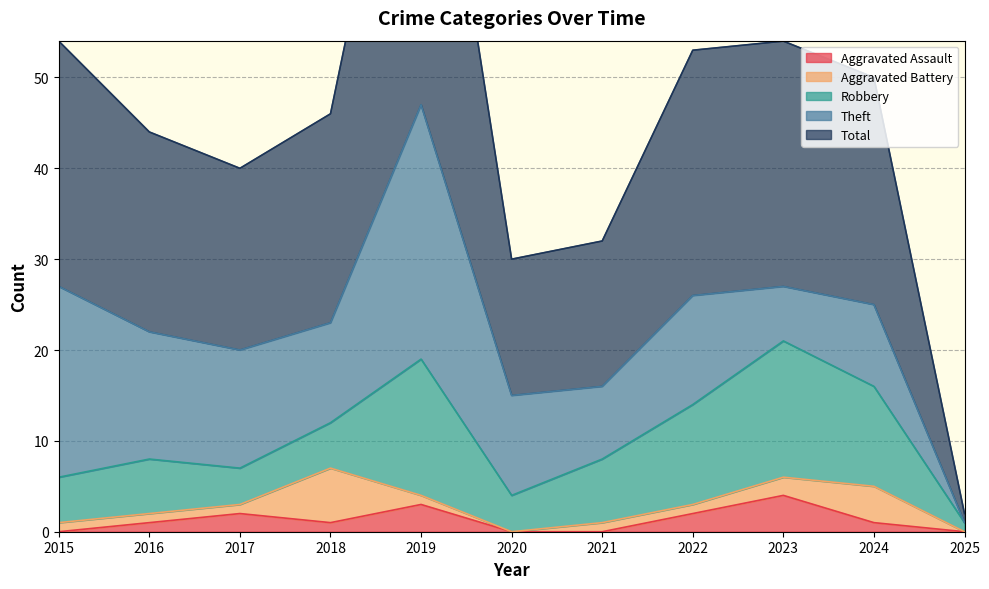

At which label is Theft closest to 14?

2016